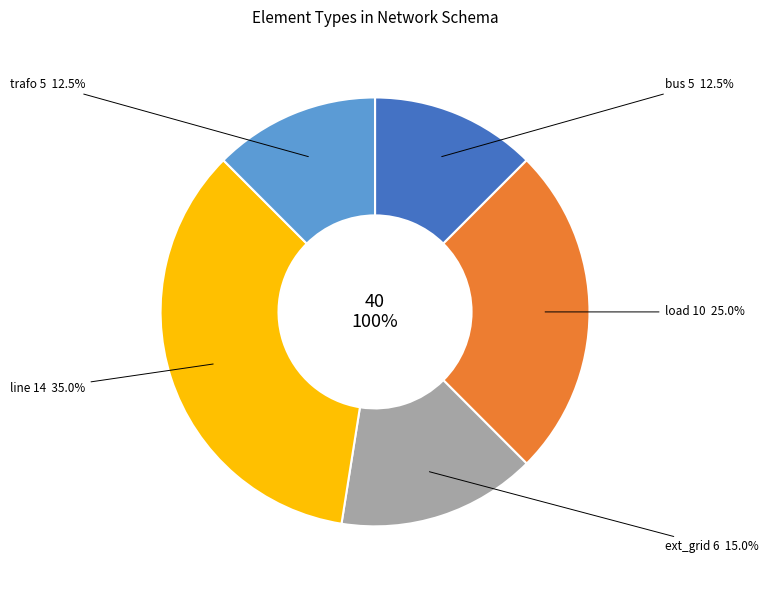

To the nearest percent, what is the difference between the bus and load slice percentages?

12%